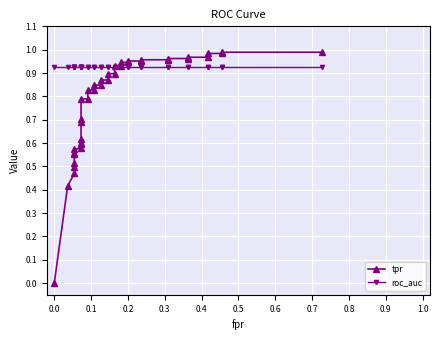

True or false: tpr has a value of 0.1 at 0.5.

False